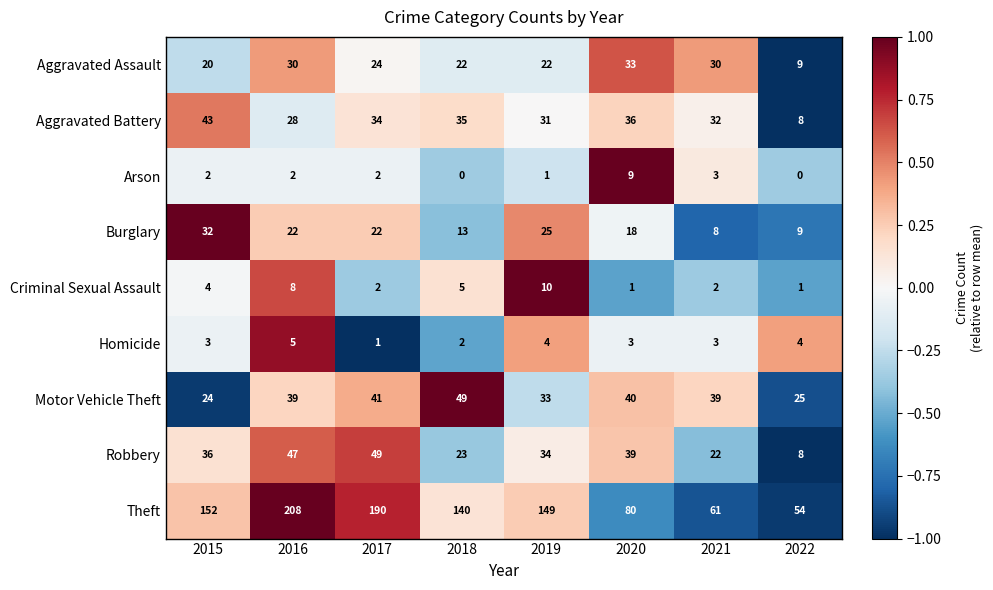

Read the Theft value at 2017.

190